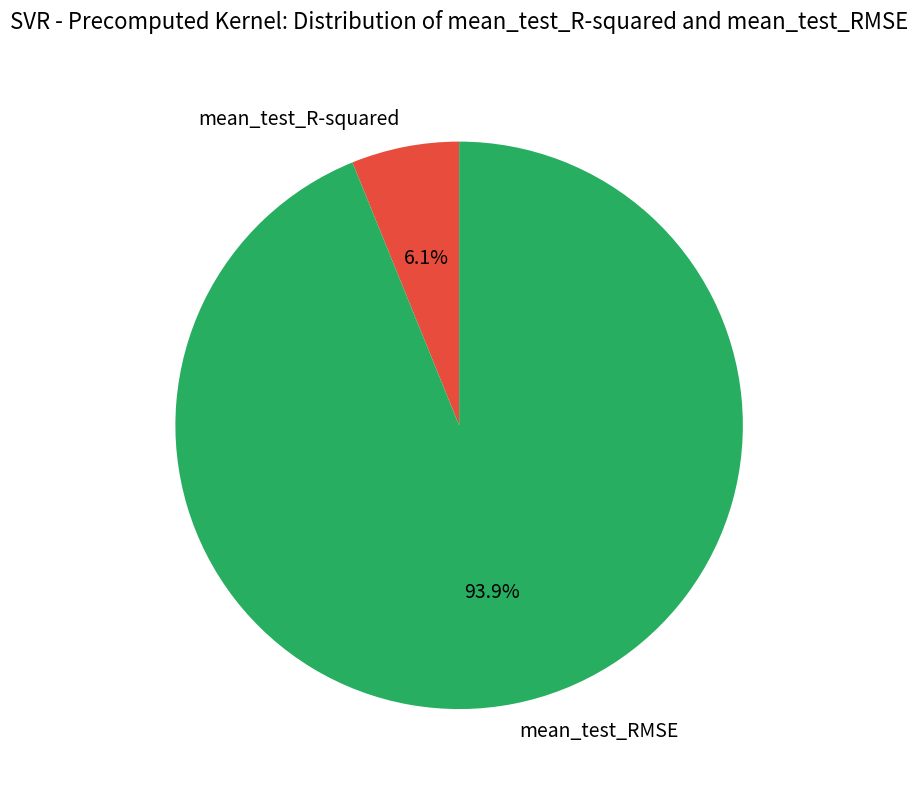

Rank the categories by value from lowest to highest.

mean_test_R-squared, mean_test_RMSE